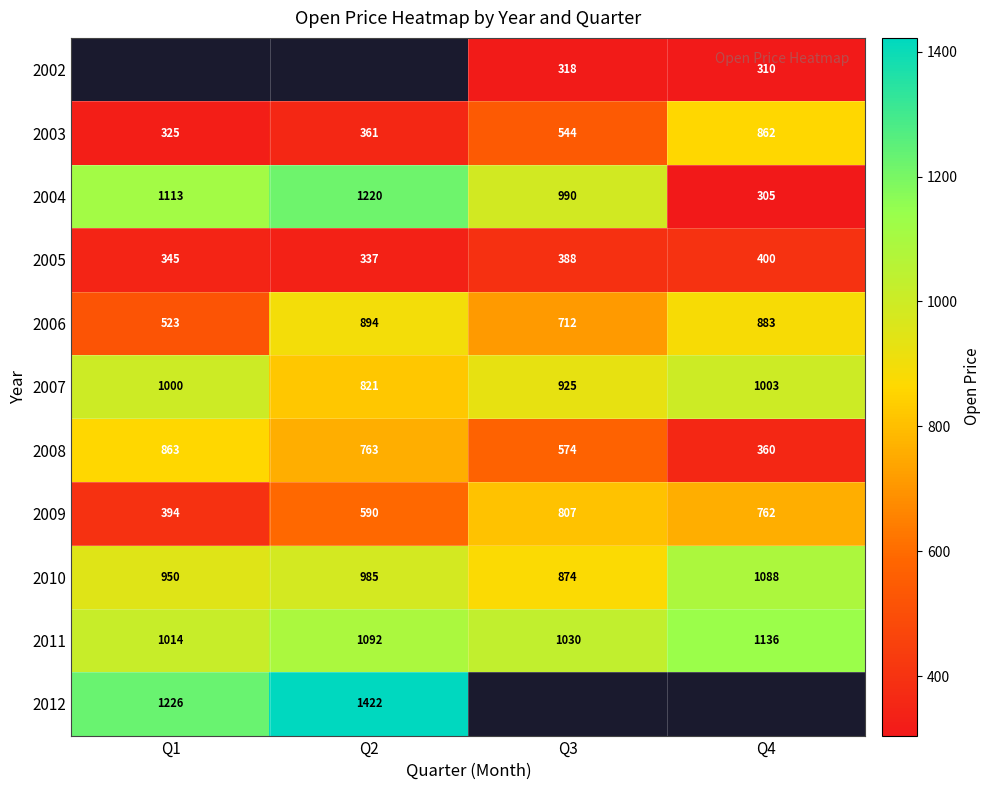

Which category has the lowest value across all series?

Q4